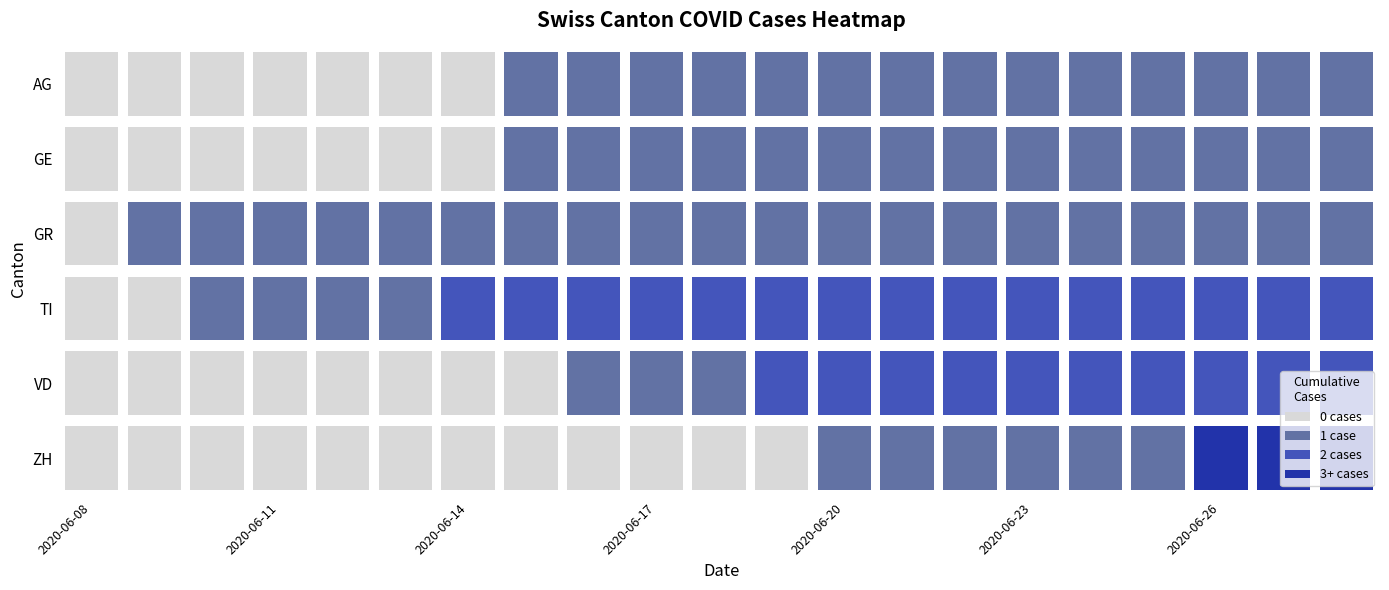

True or false: GR has a value of 1 at 2020-06-28.

True